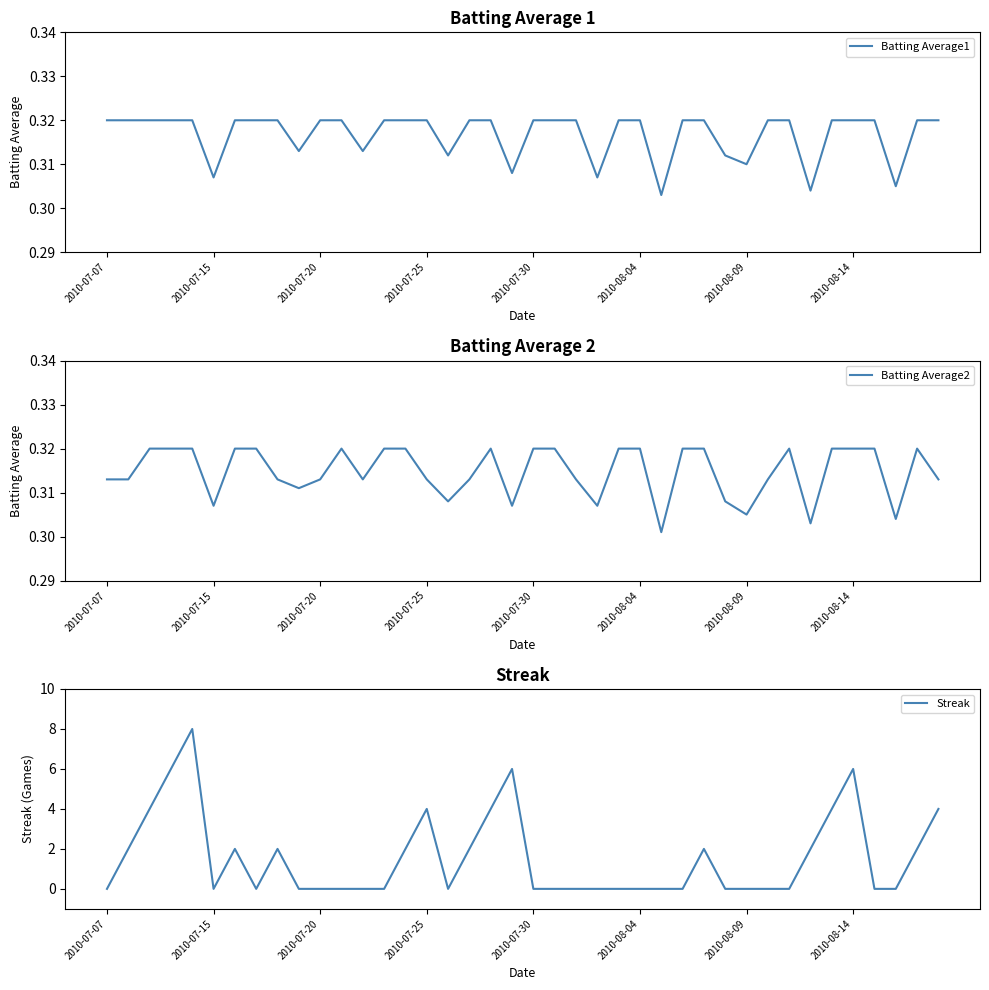

What is the value of the Streak point at the 3rd from the left?

4.0